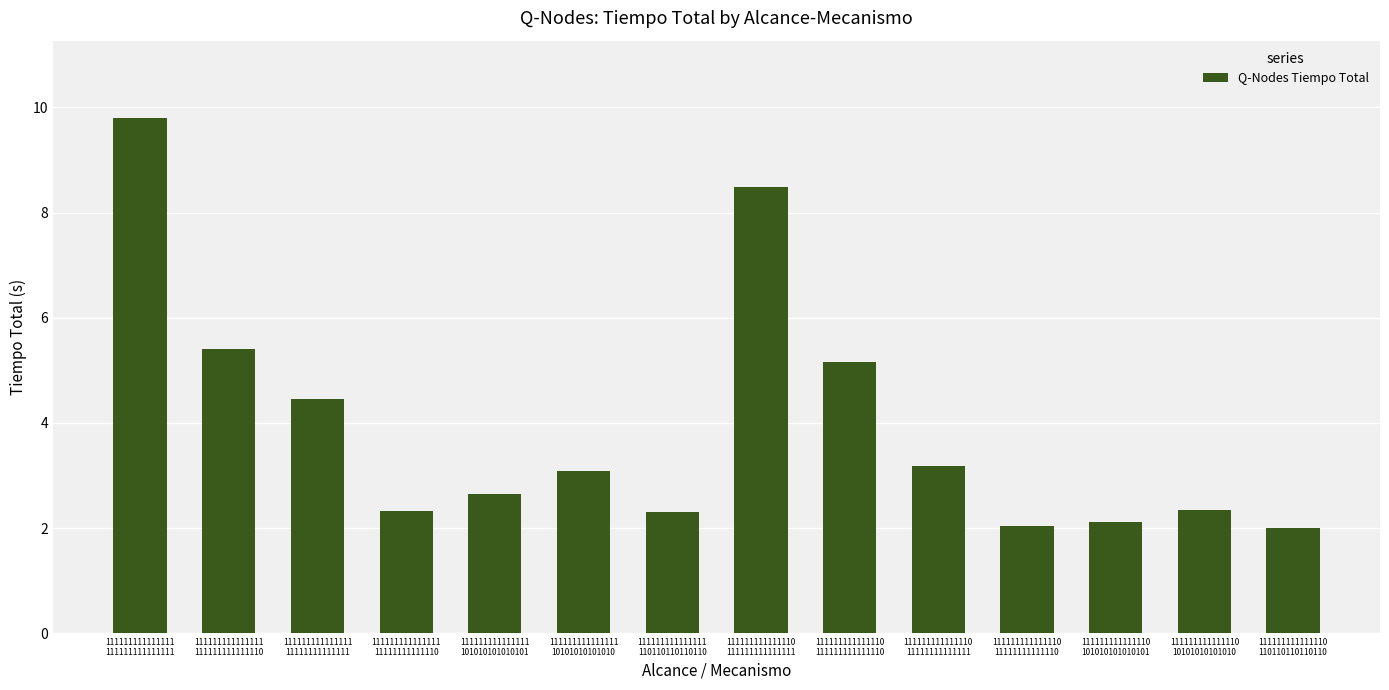

Reading left to right, what are all the values shown in this chart?

9.8	5.4	4.5	2.3	2.6	3.1	2.3	8.5	5.2	3.2	2.0	2.1	2.3	2.0